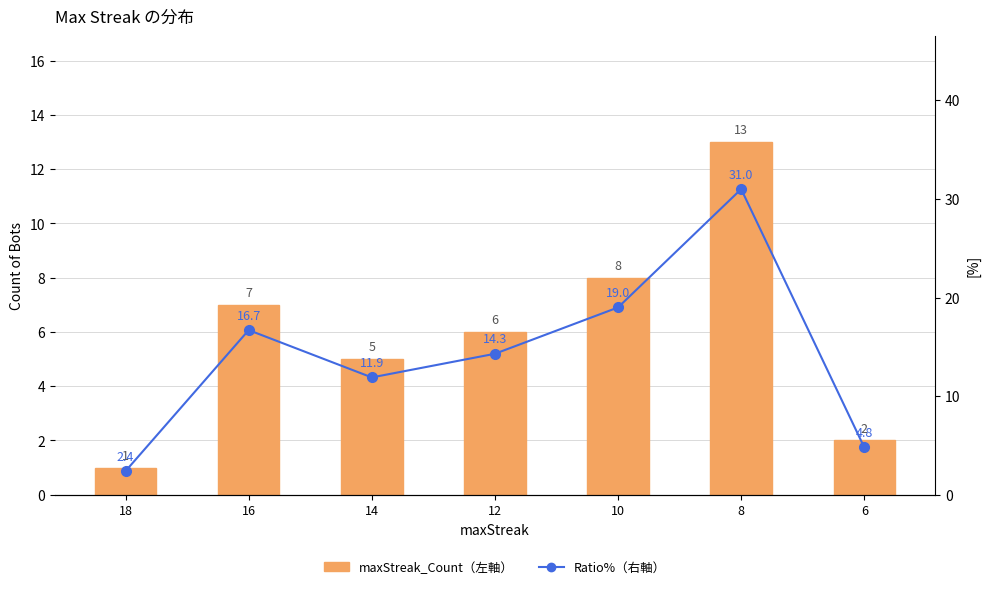

Where is maxStreak_Count(左軸) nearest to the value 7?

16